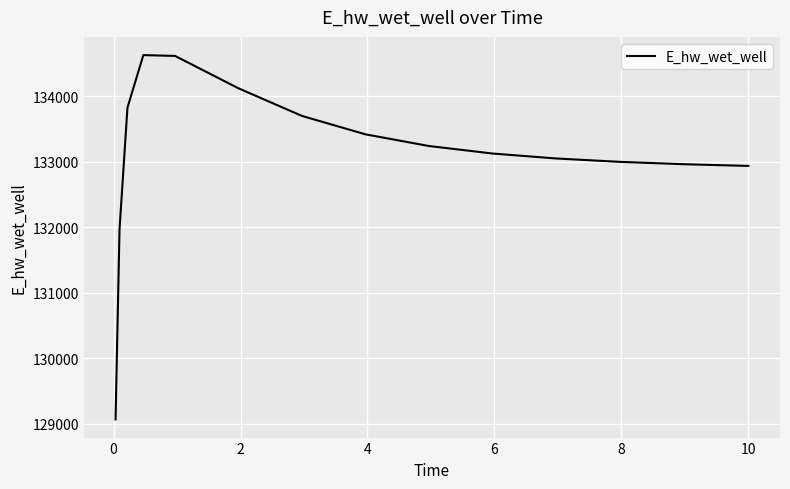

What is the difference between the maximum and second lowest values?

2657.9